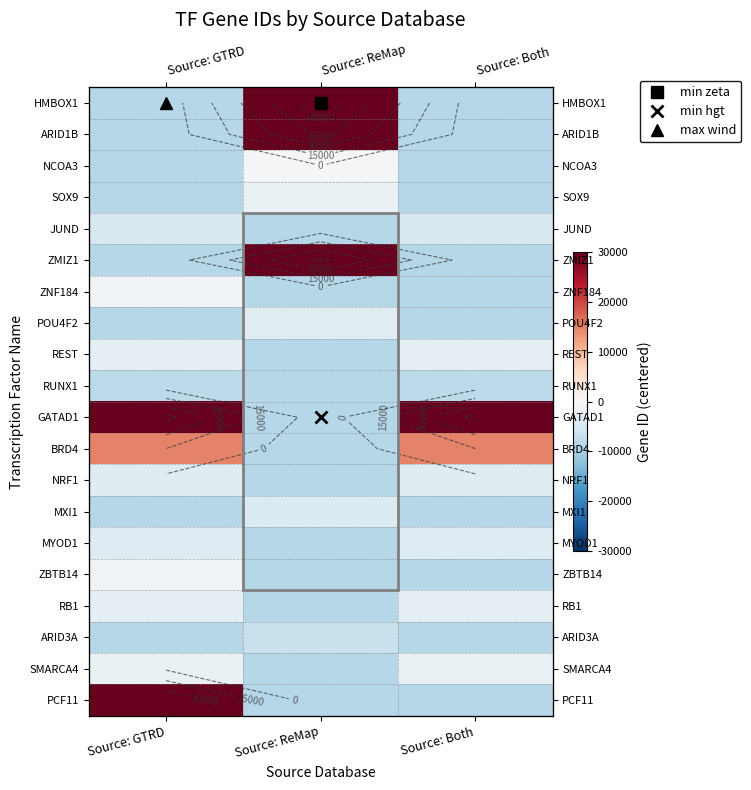

What is the total value across all series at Source: ReMap?

49122.7